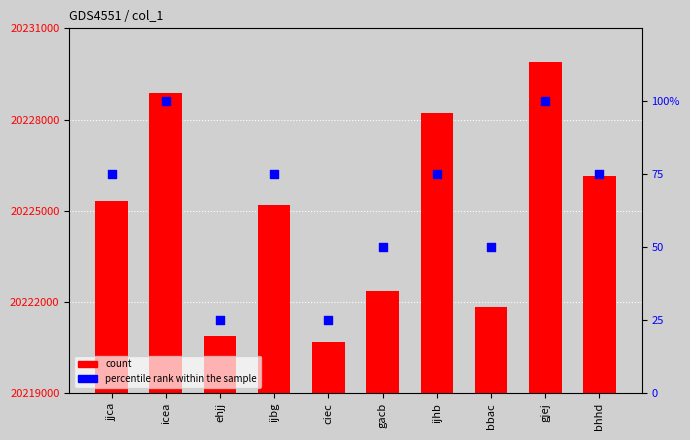

Which series has the largest total across all categories?

count